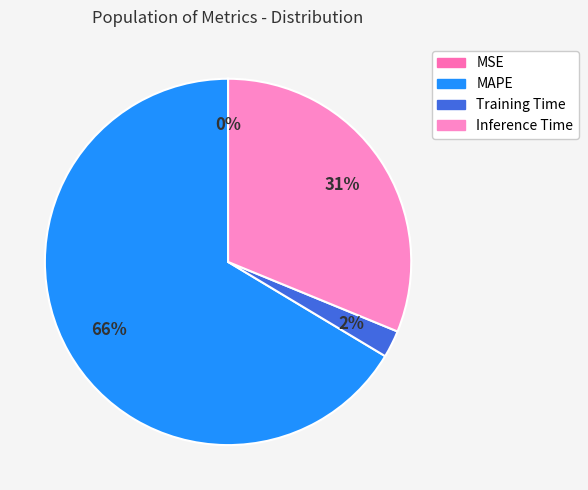

What is the majority slice?

MAPE